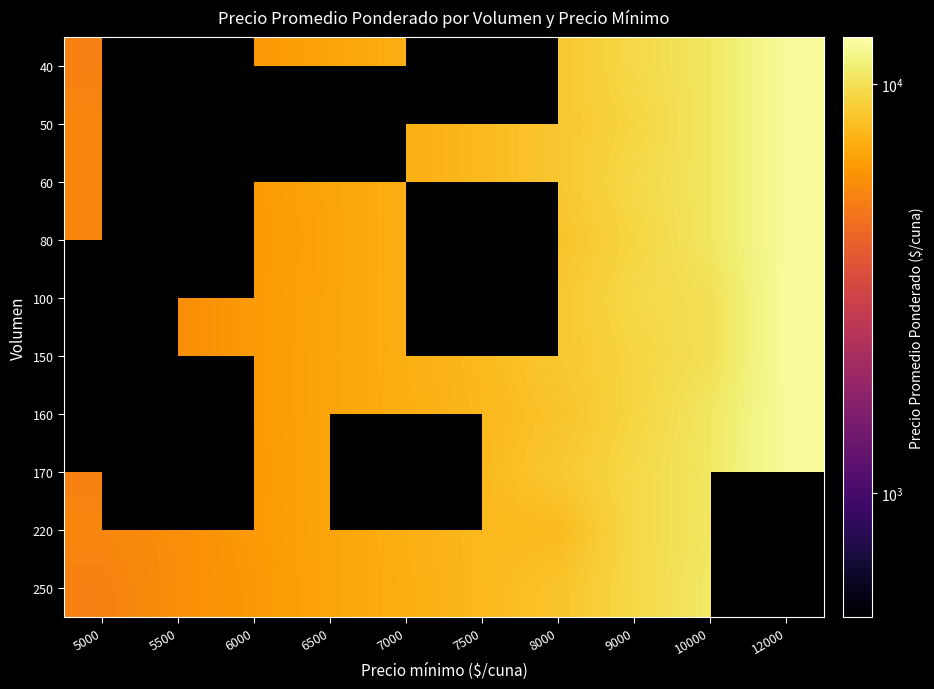

How many distinct data groups are displayed?

10